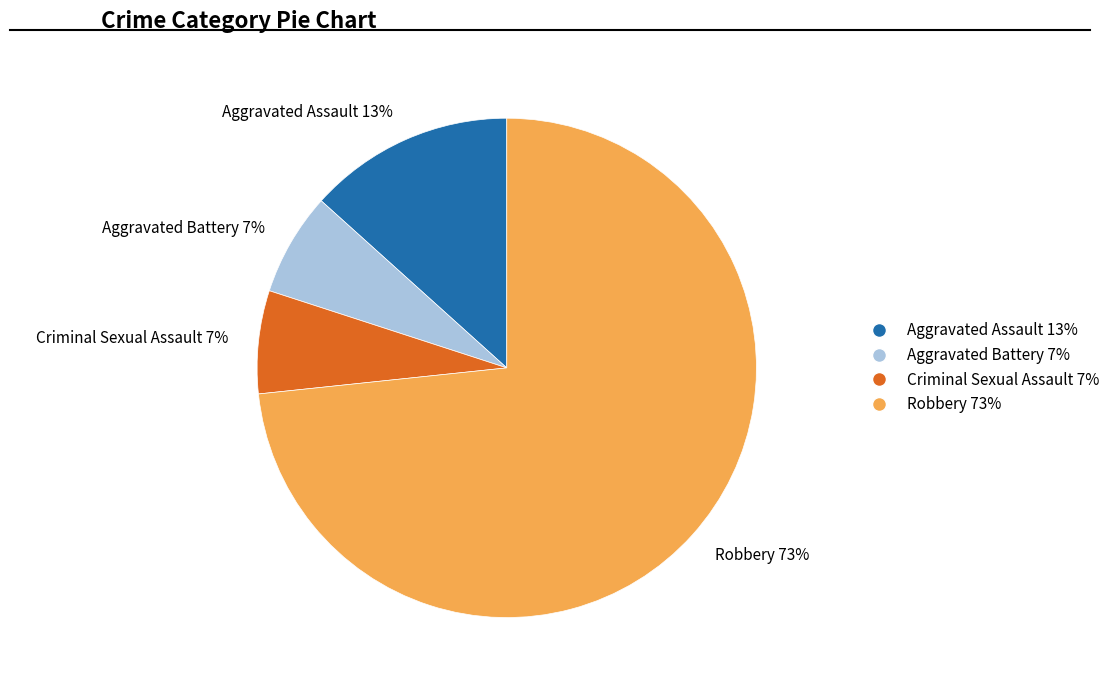

Which has a higher value, Robbery 73% or Aggravated Battery 7%?

Robbery 73%